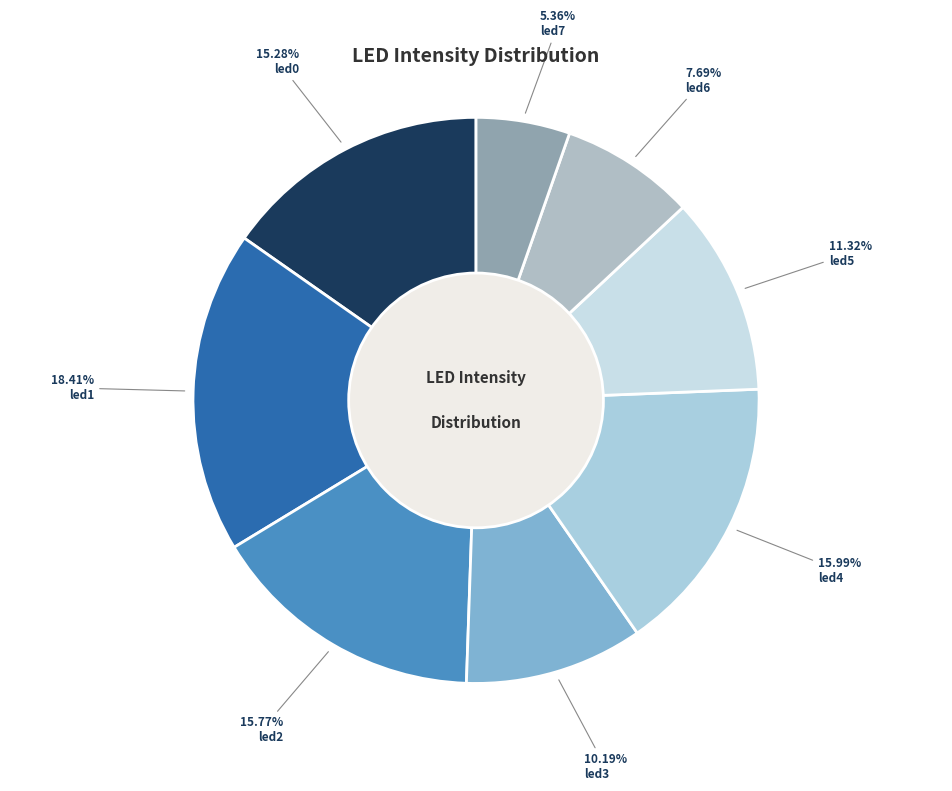

To the nearest percent, what is the difference between the led5 and led7 slice percentages?

6%